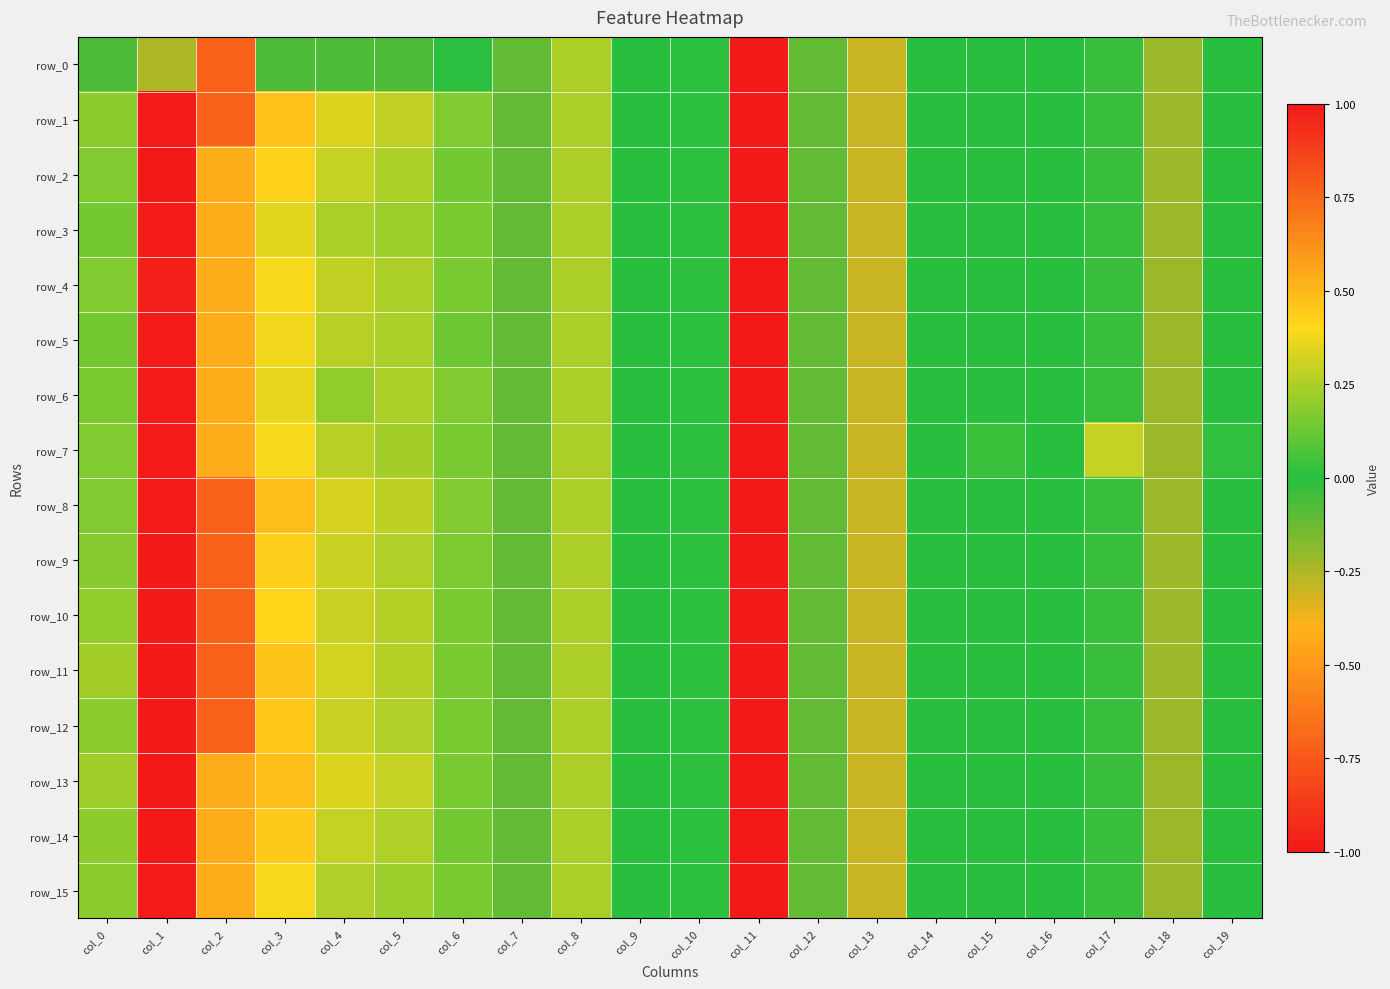

List the series in order of their peak value, lowest first.

row_0, row_4, row_1, row_3, row_5, row_6, row_7, row_8, row_15, row_2, row_9, row_10, row_11, row_12, row_13, row_14